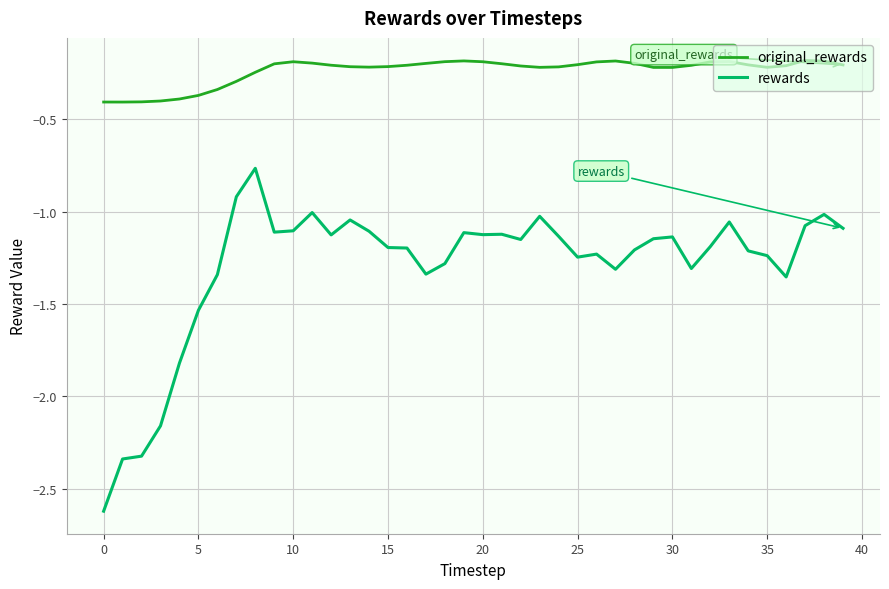

Rank the series by their maximum value, from highest to lowest.

original_rewards, rewards